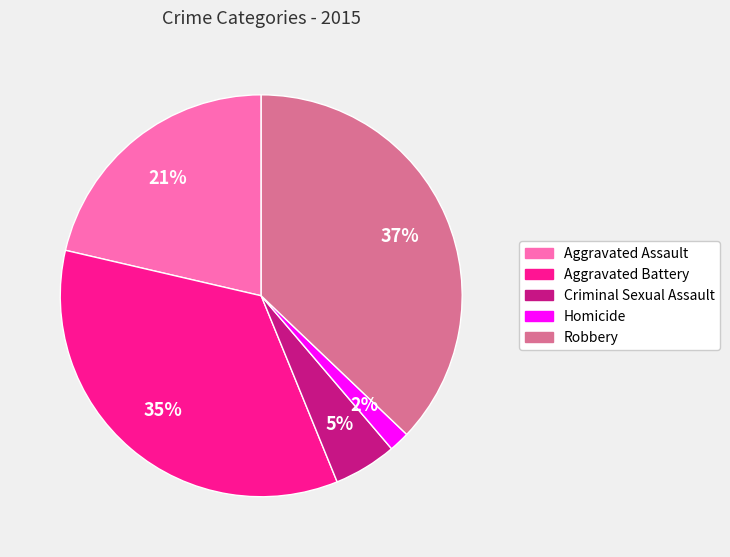

Combined, do Robbery and Aggravated Battery account for over 50%?

Yes